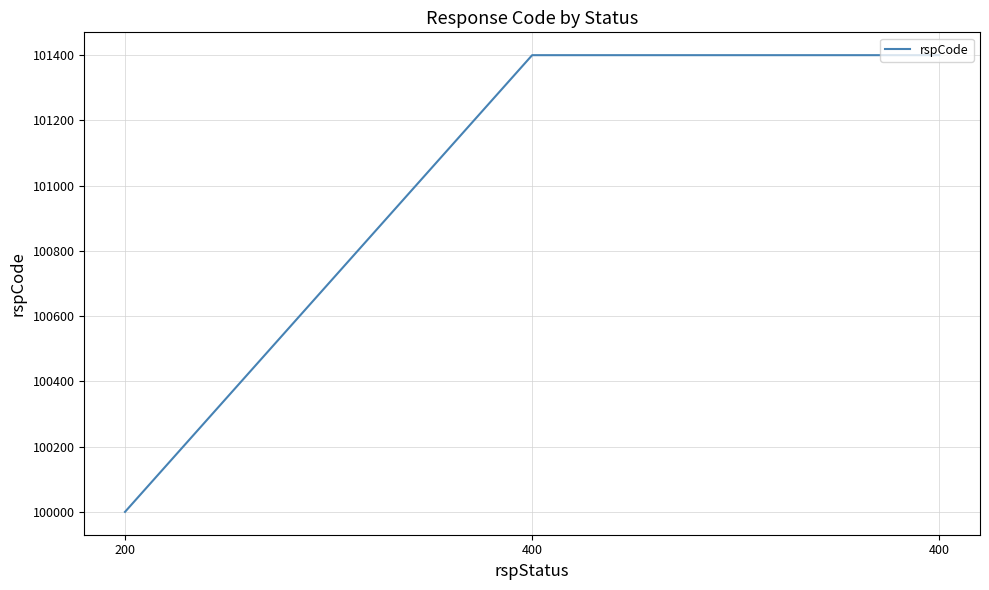

How many series are shown in this chart?

1